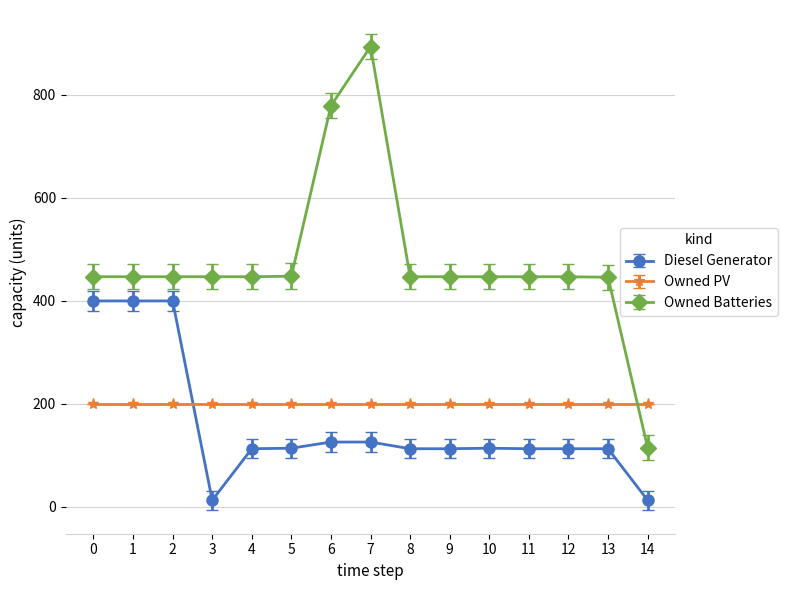

What is the lowest value of the Owned Batteries series?

115